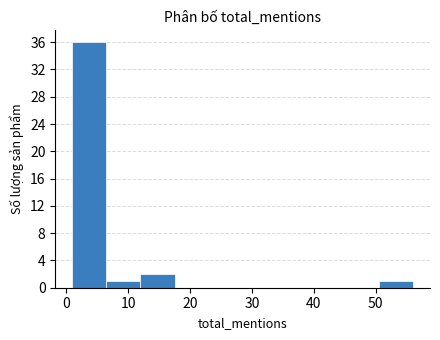

How tall is the bar that spans 1.0 to 6.5 on the x-axis? Neither the bar edges nor the heights are printed on the chart, so give them approximately, as read against the axes.

36